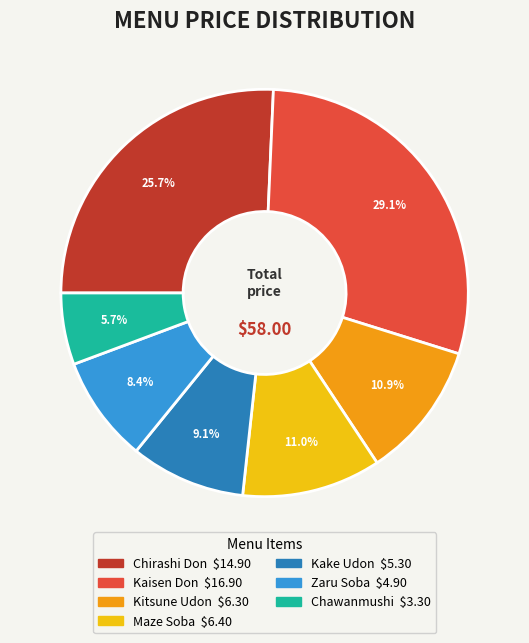

Which has a higher value, Chirashi Don or Chawanmushi?

Chirashi Don